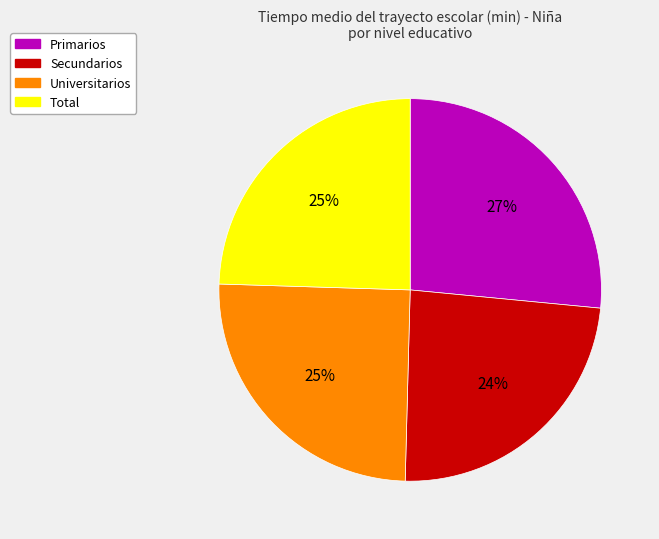

What is the ratio of the value at Secundarios to the value at Universitarios?

1.0